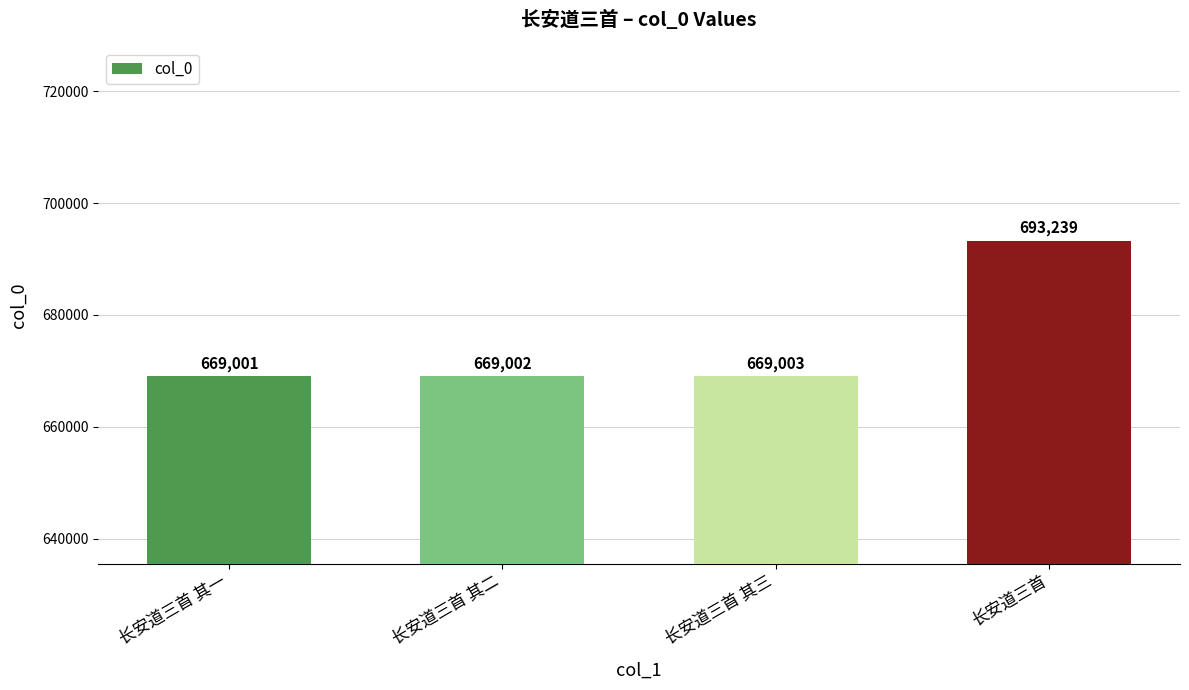

Rank the categories by value from highest to lowest.

长安道三首, 长安道三首 其三, 长安道三首 其二, 长安道三首 其一